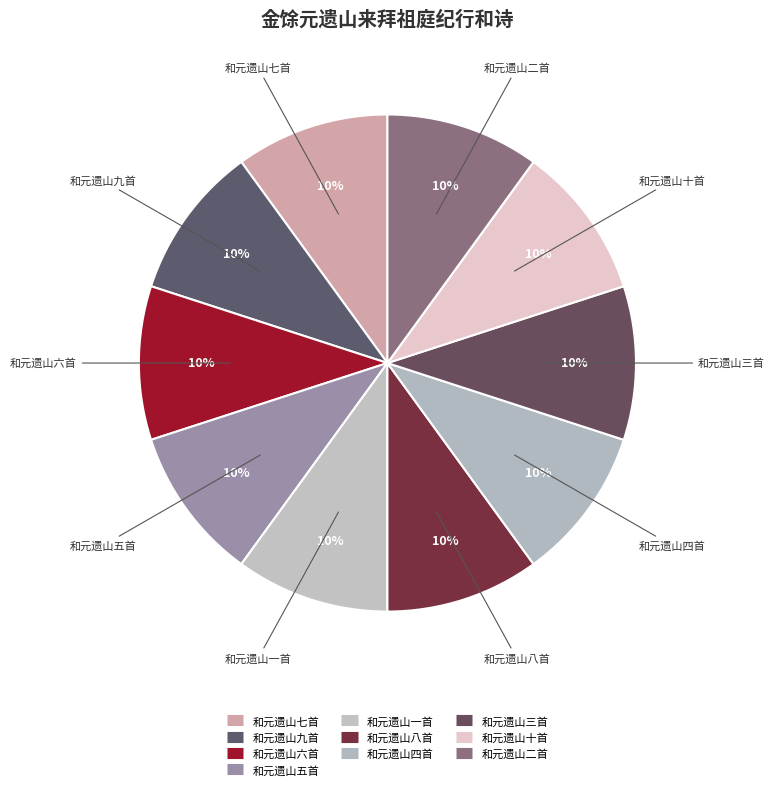

How many slices are in this pie chart?

10